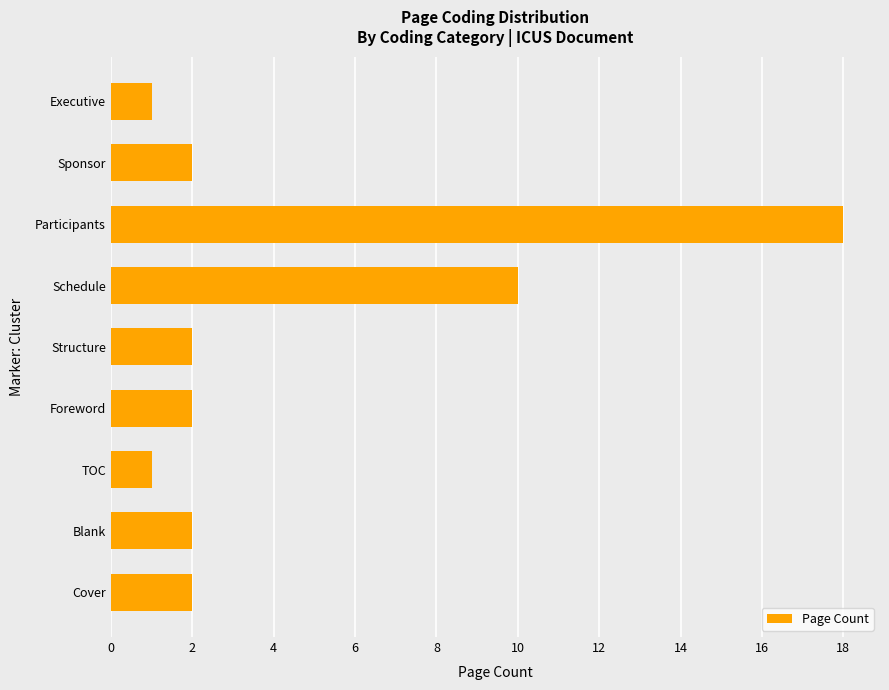

Reading bottom to top, list all the values displayed in this chart.

Cover=2	Blank=2	TOC=1	Foreword=2	Structure=2	Schedule=10	Participants=18	Sponsor=2	Executive=1